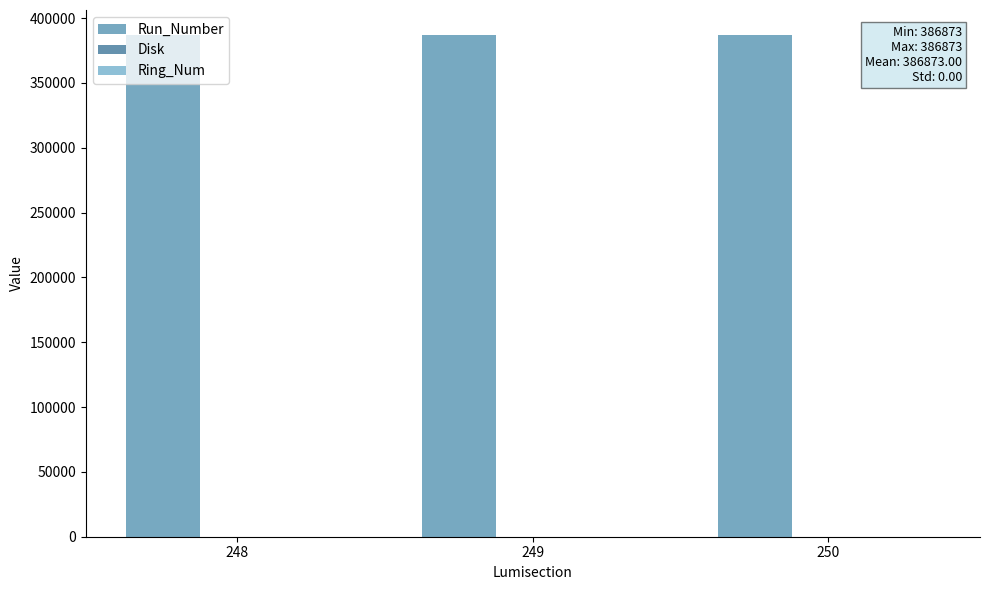

Which series has the largest total across all categories?

Run_Number